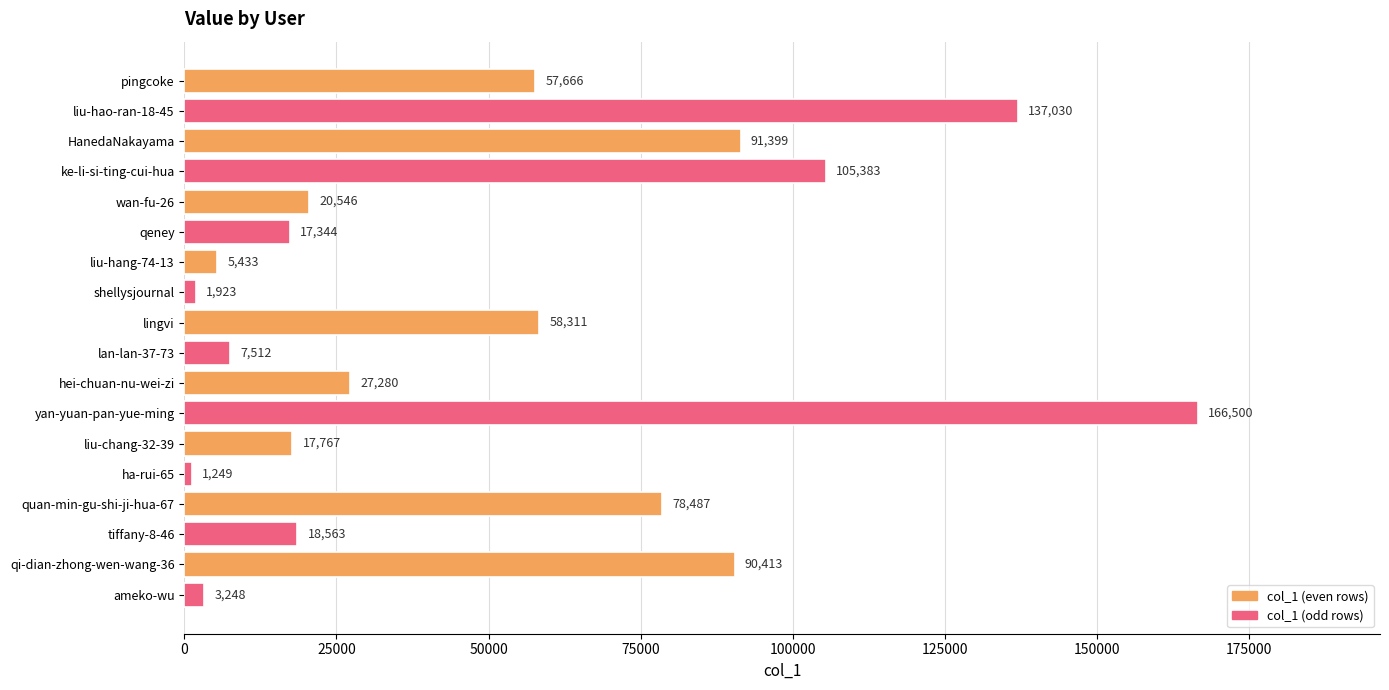

Reading top to bottom, transcribe all the data shown in this chart.

pingcoke=57666	liu-hao-ran-18-45=137030	HanedaNakayama=91399	ke-li-si-ting-cui-hua=105383	wan-fu-26=20546	qeney=17344	liu-hang-74-13=5433	shellysjournal=1923	lingvi=58311	lan-lan-37-73=7512	hei-chuan-nu-wei-zi=27280	yan-yuan-pan-yue-ming=166500	liu-chang-32-39=17767	ha-rui-65=1249	quan-min-gu-shi-ji-hua-67=78487	tiffany-8-46=18563	qi-dian-zhong-wen-wang-36=90413	ameko-wu=3248